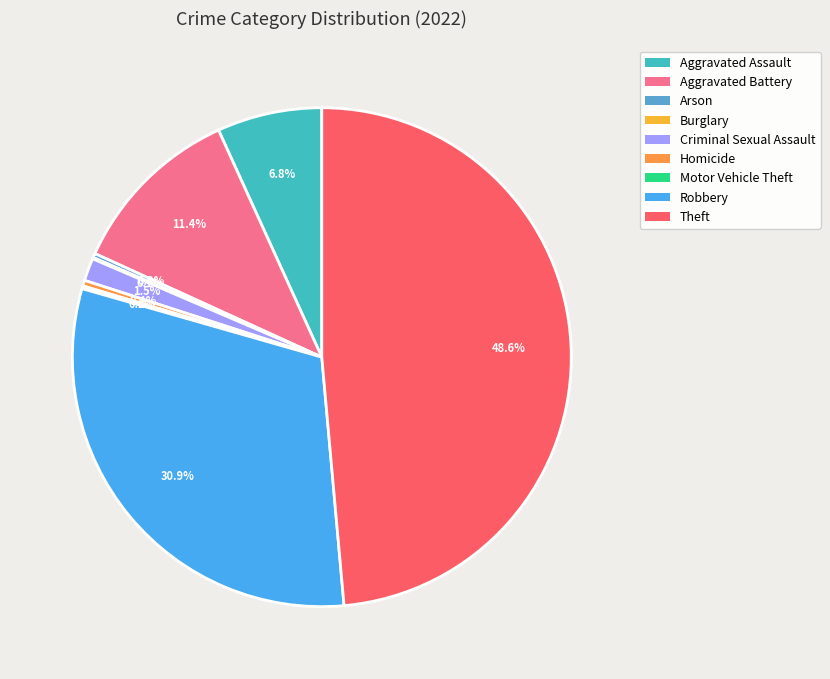

True or false: Homicide accounts for 1% of the total.

False